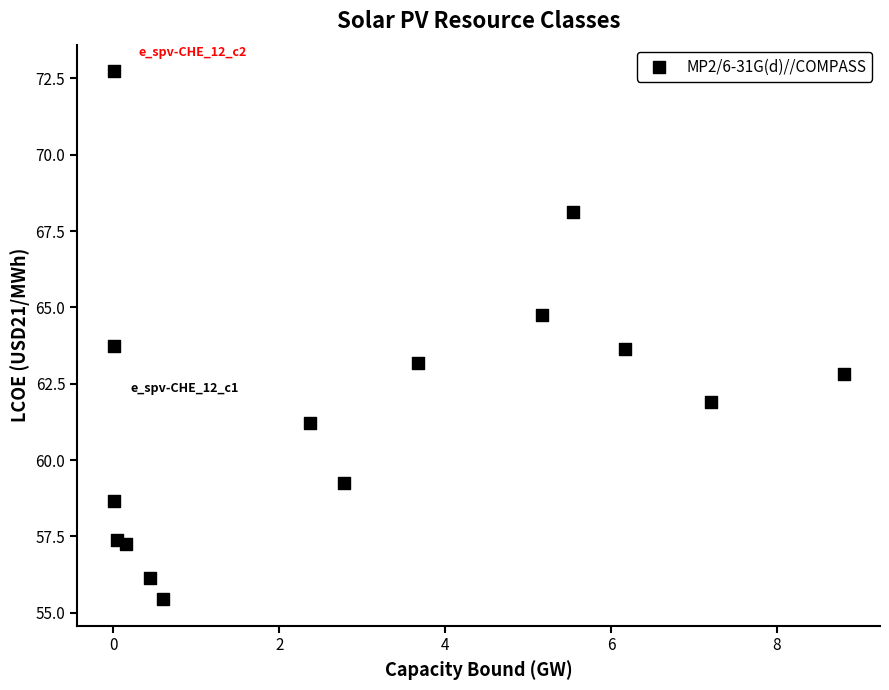

What is the range of Y values (max minus min)?

17.3